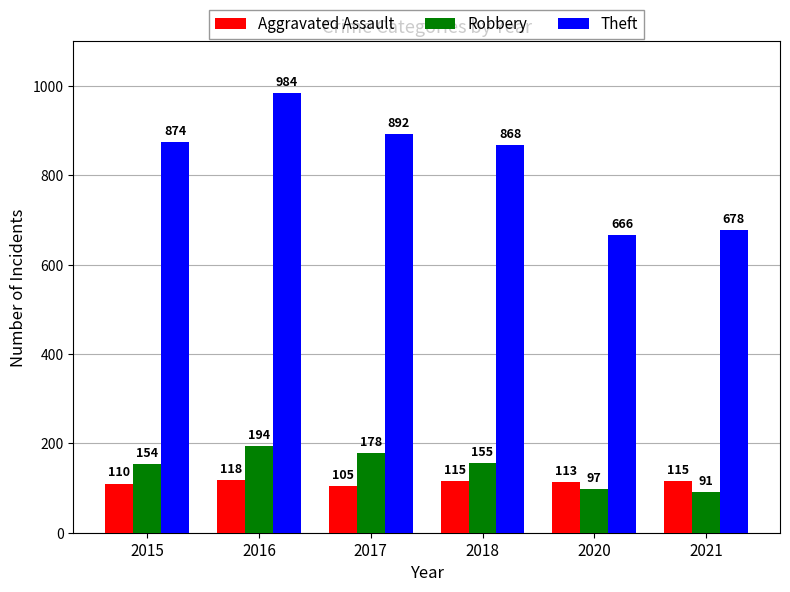

Are the bars grouped side by side (vs. stacked)?

Yes